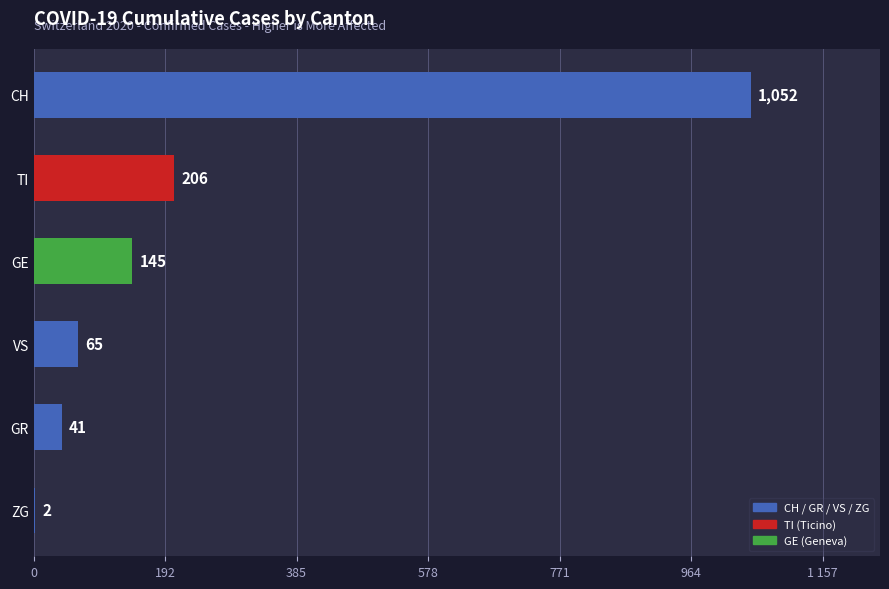

Are the bars horizontal?

Yes